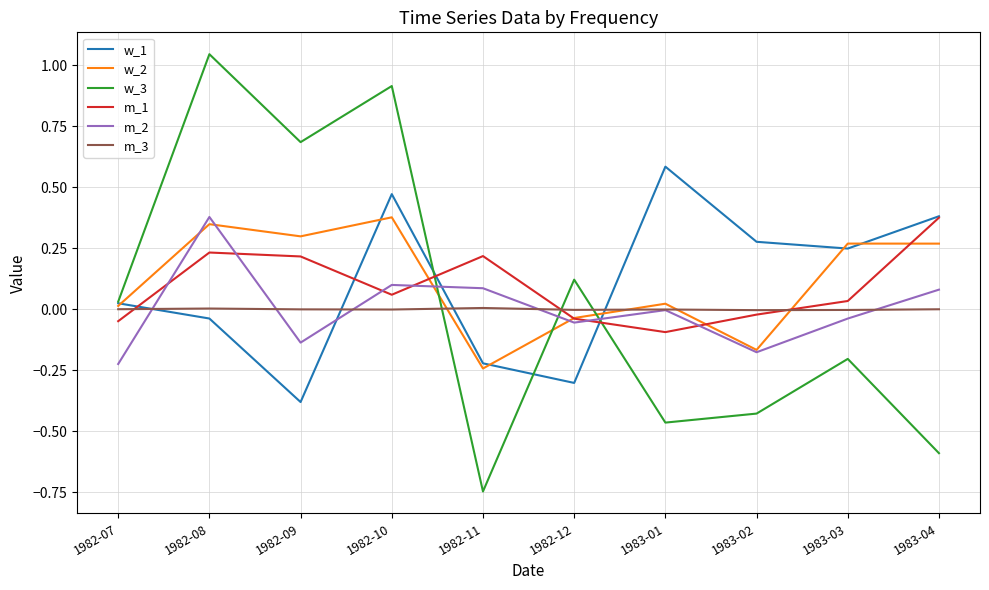

What is the difference between the maximum and minimum values in the w_3 series?

1.8